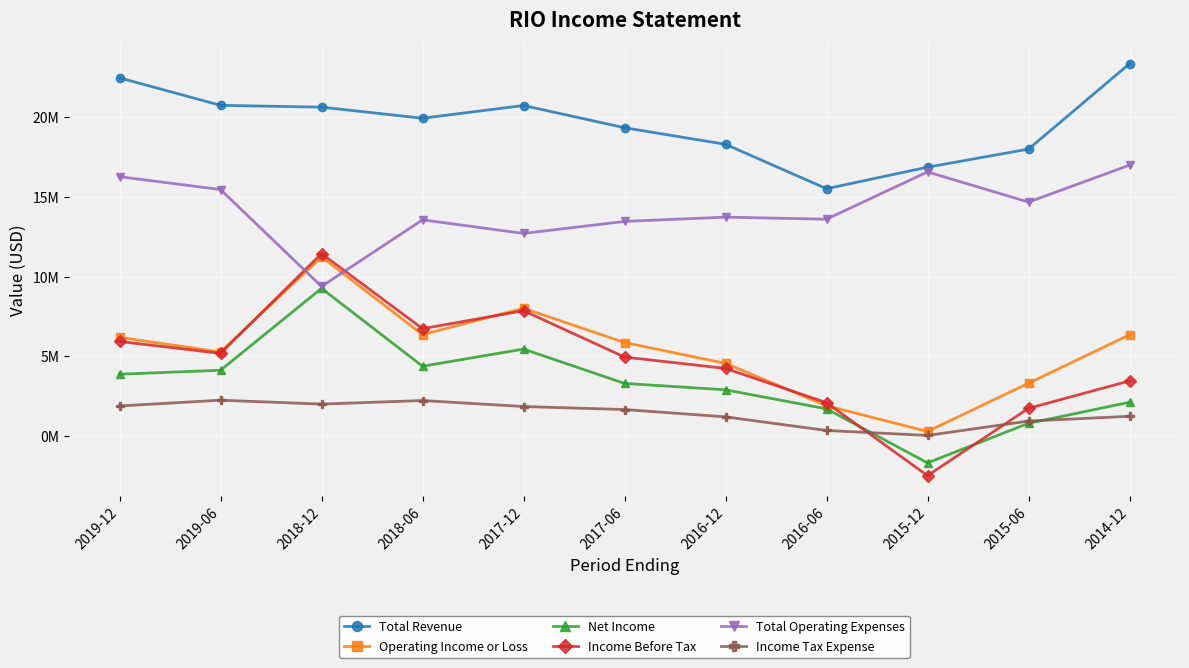

Where does the Total Revenue series first go above 19914000?

2019-12